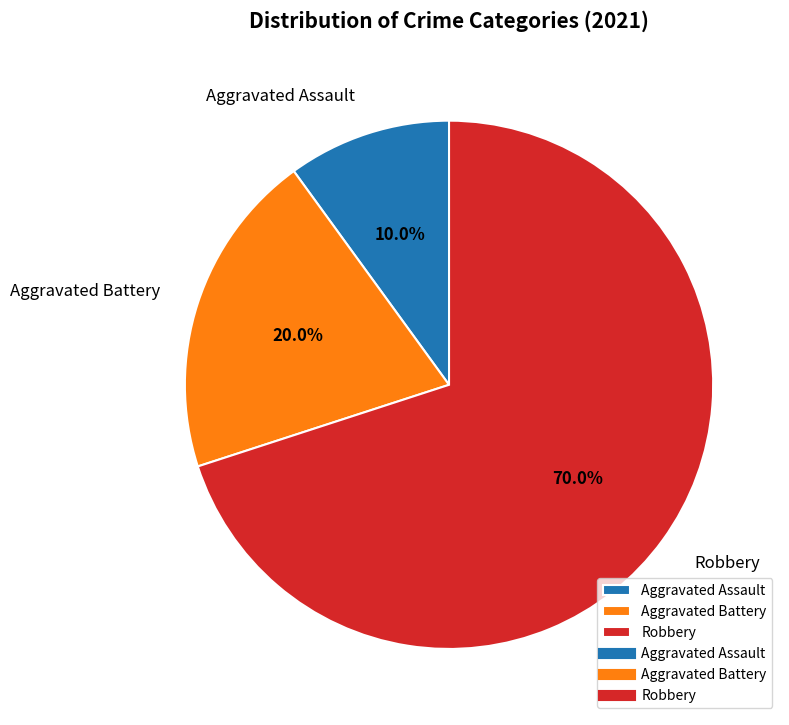

To the nearest percent, what is the combined percentage of Robbery and Aggravated Assault?

80%